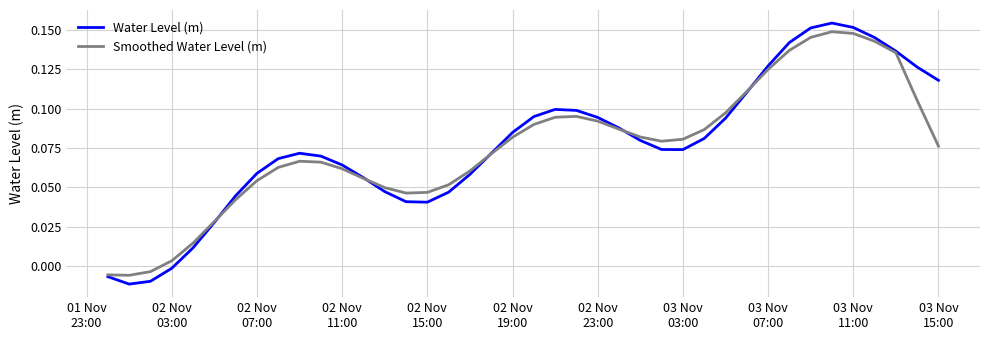

Which series has the widest spread of values?

Water Level (m)